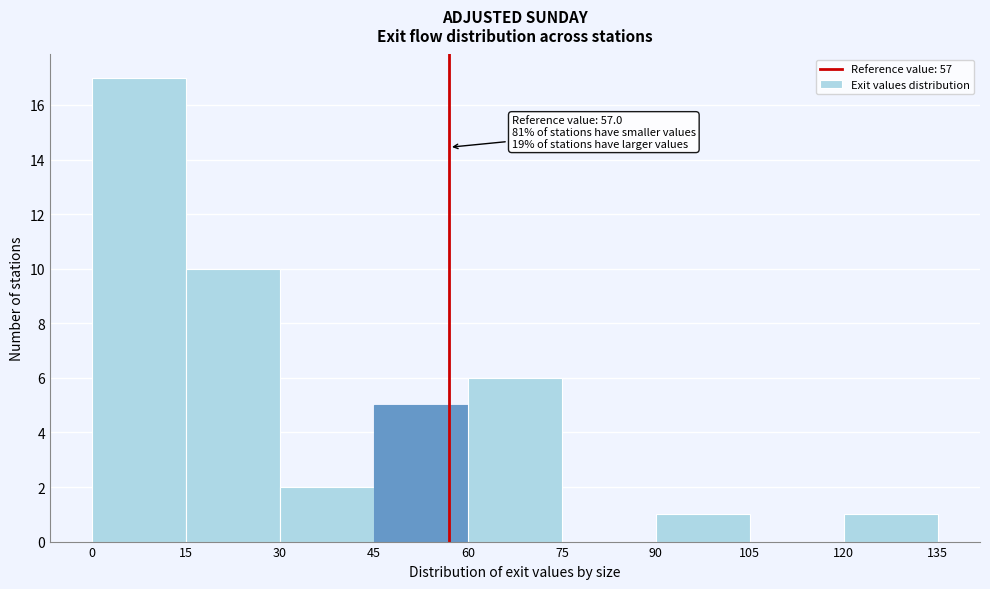

Over which range of the x-axis is the bar tallest?

0 to 15